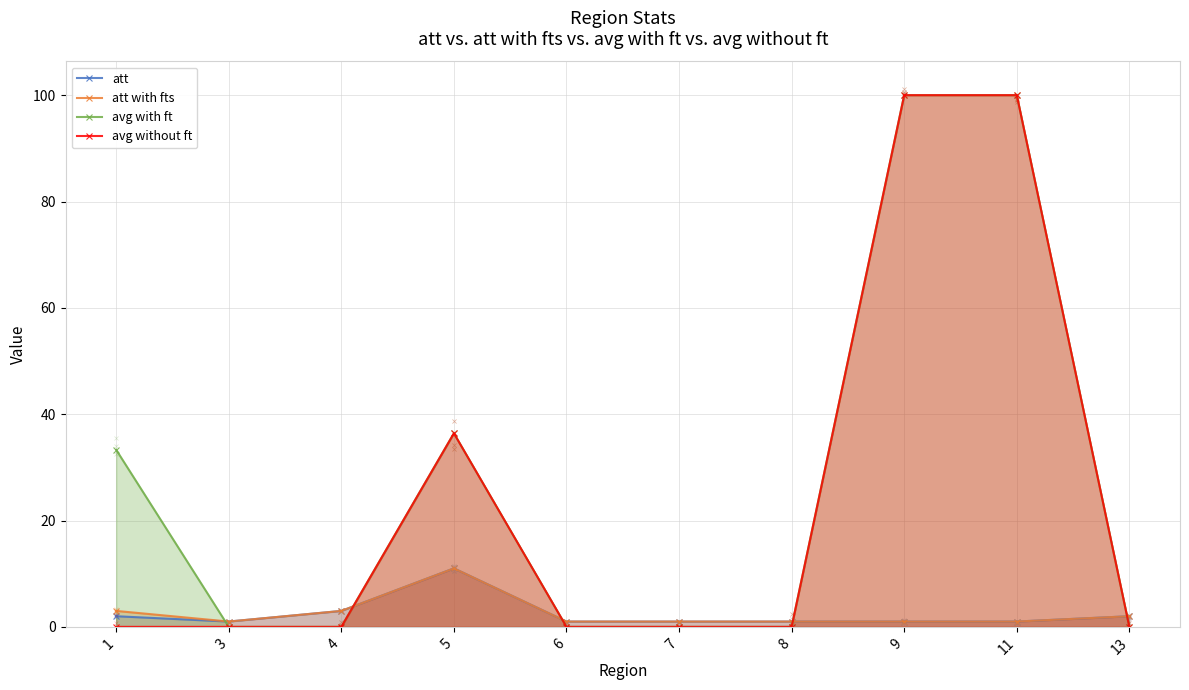

At how many categories does at least one series exceed 5?

4